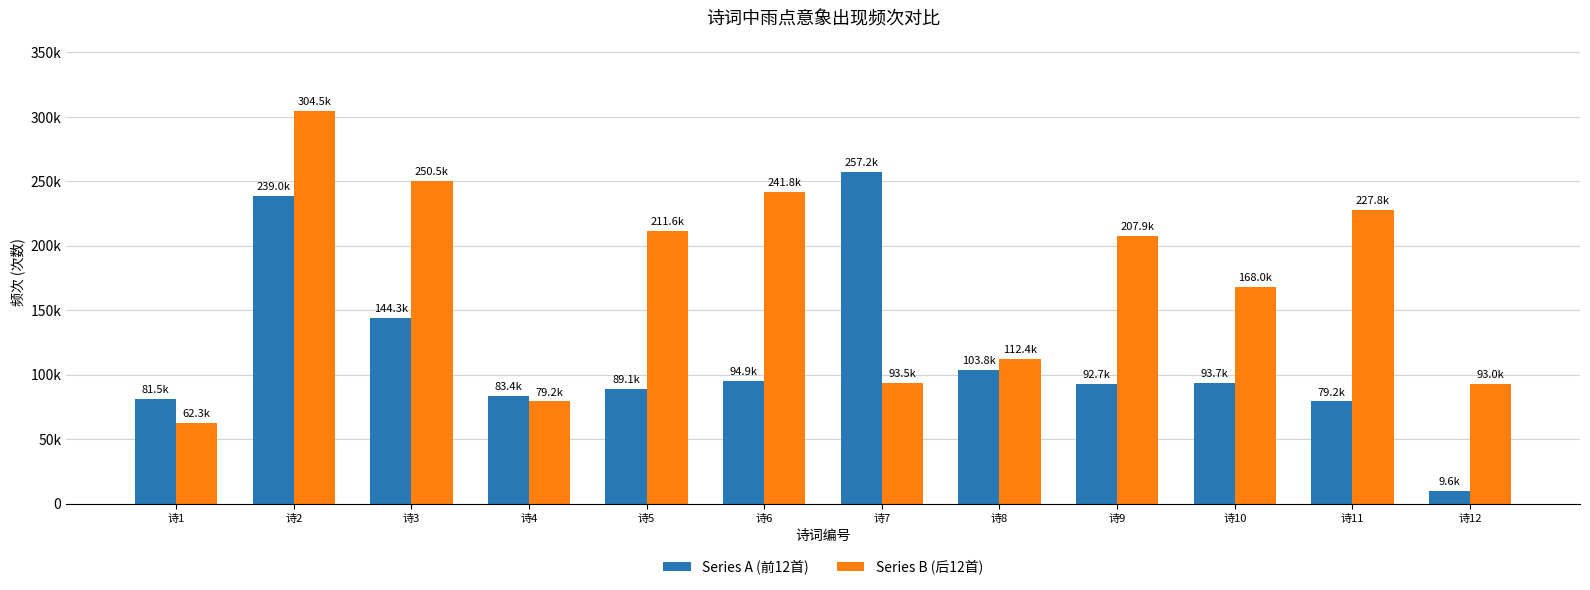

Rank the series by their maximum value, from lowest to highest.

Series A (前12首), Series B (后12首)